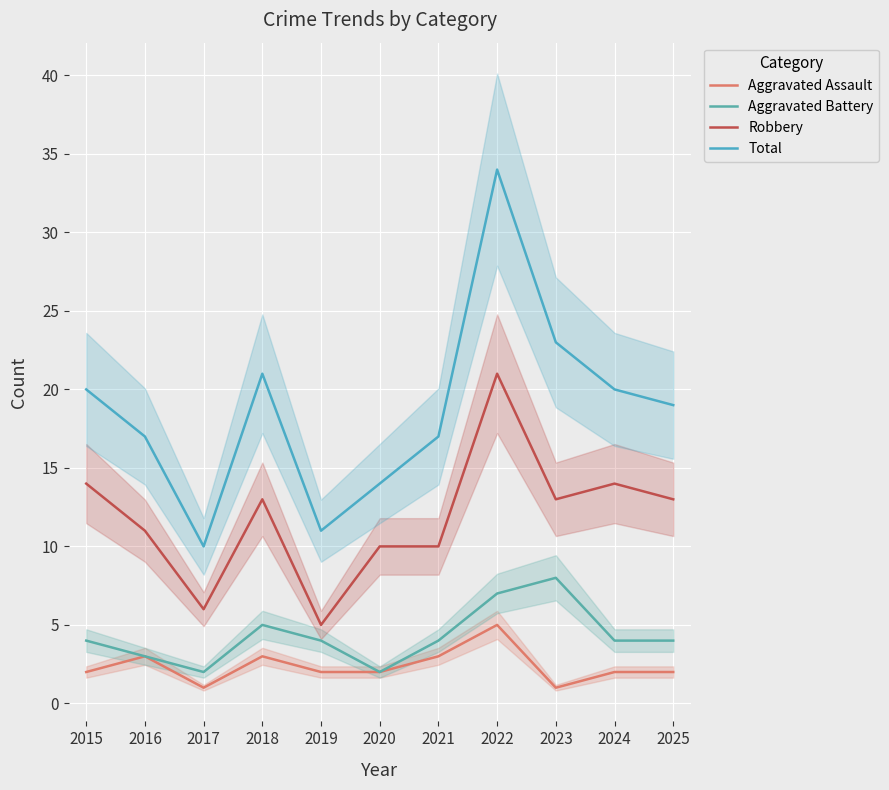

Which series has the widest spread of values?

Total